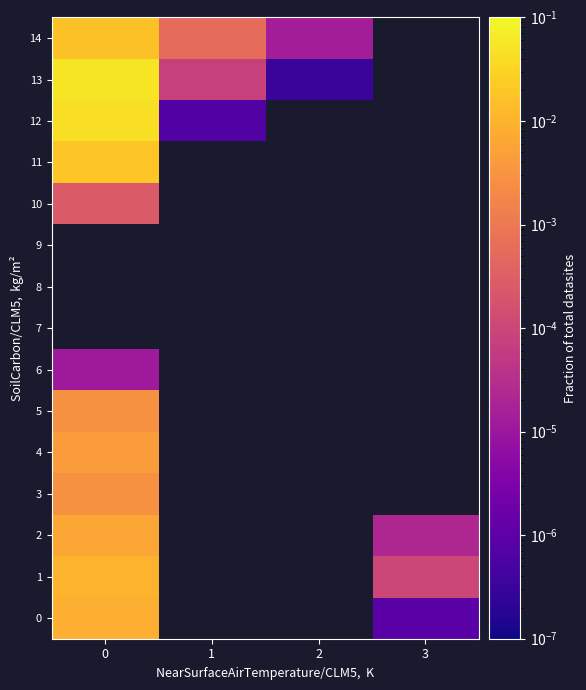

Which series has the widest spread of values?

13